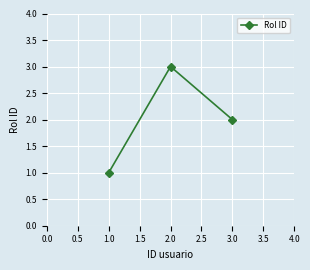

Reading left to right, what are all the values shown in this chart?

1	3	2